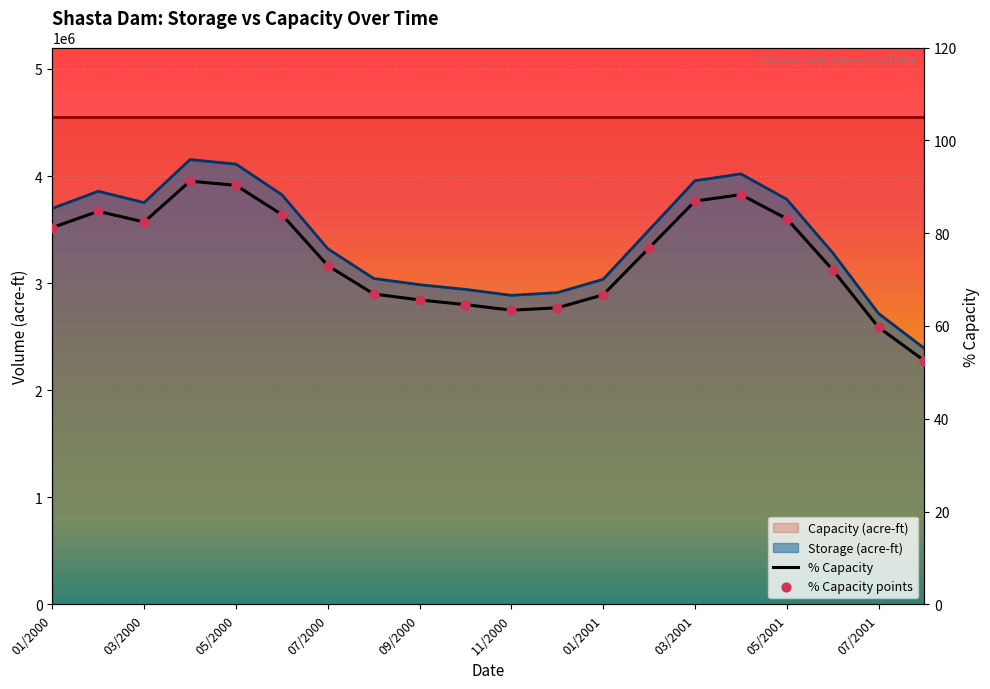

Which series has the largest Y range (max minus min)?

% Capacity